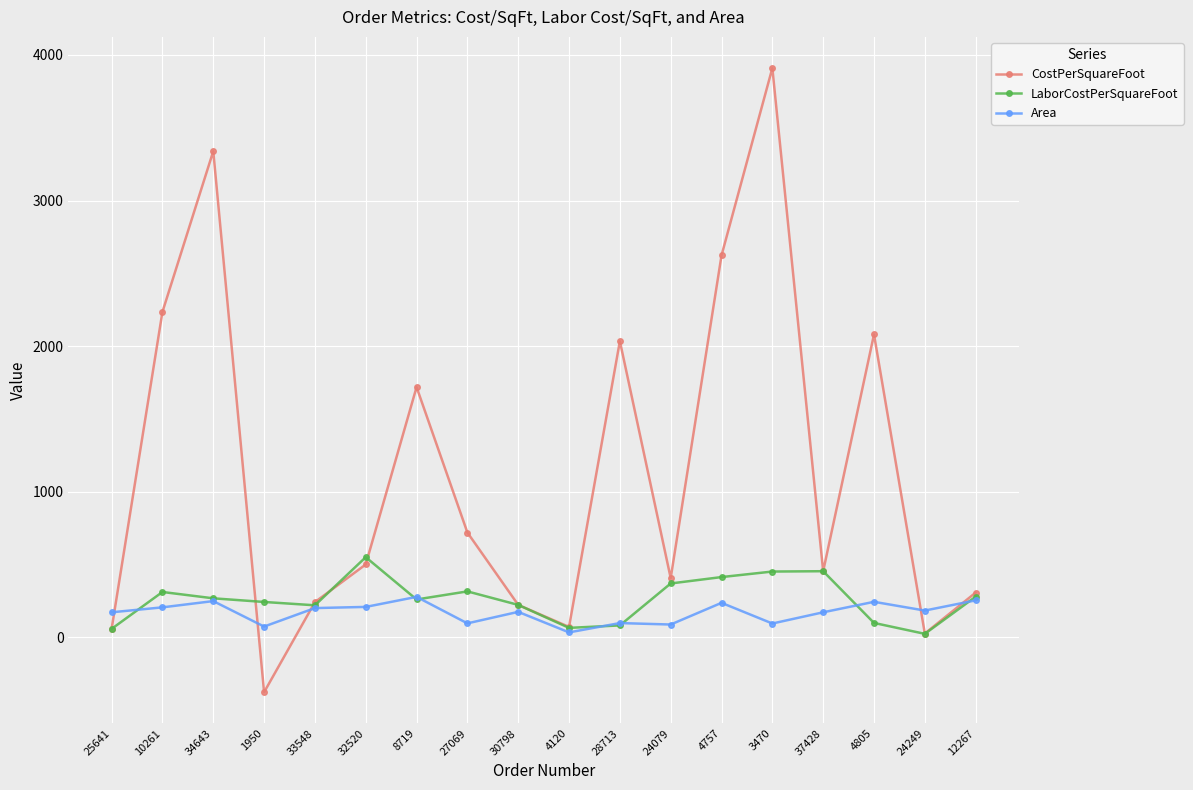

What is the smallest value displayed?

-378.0